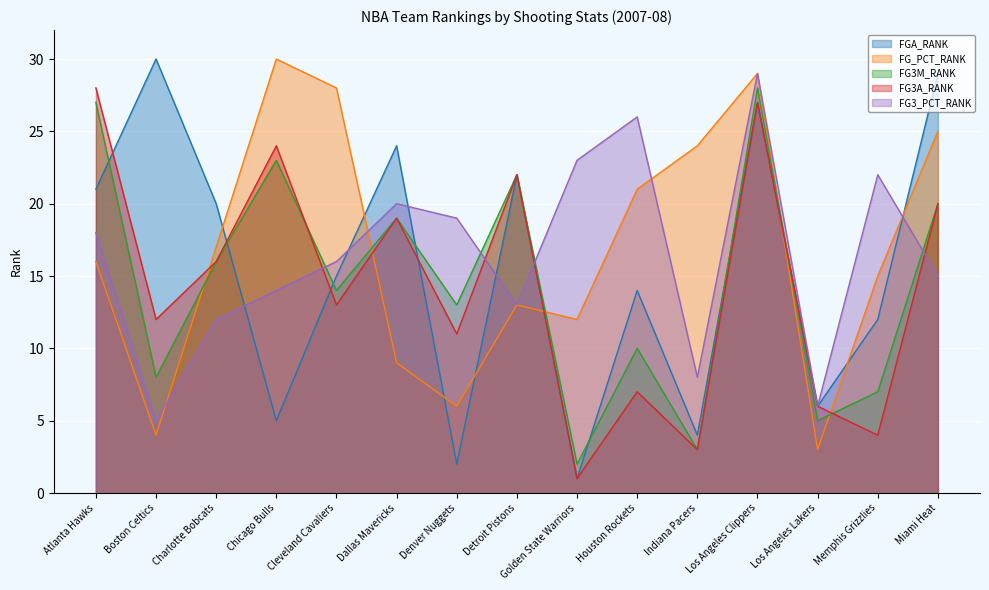

Which has a higher value, Los Angeles Clippers or Boston Celtics?

Boston Celtics